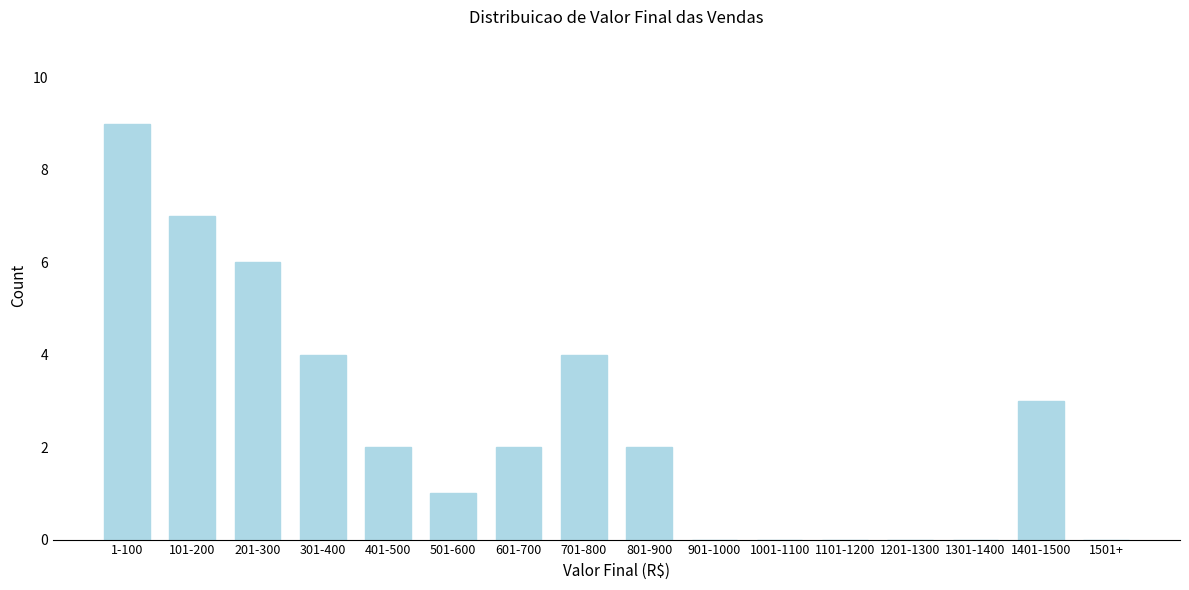

Reading left to right, transcribe all the data shown in this chart.

1-100=9	101-200=7	201-300=6	301-400=4	401-500=2	501-600=1	601-700=2	701-800=4	801-900=2	901-1000=0	1001-1100=0	1101-1200=0	1201-1300=0	1301-1400=0	1401-1500=3	1501+=0